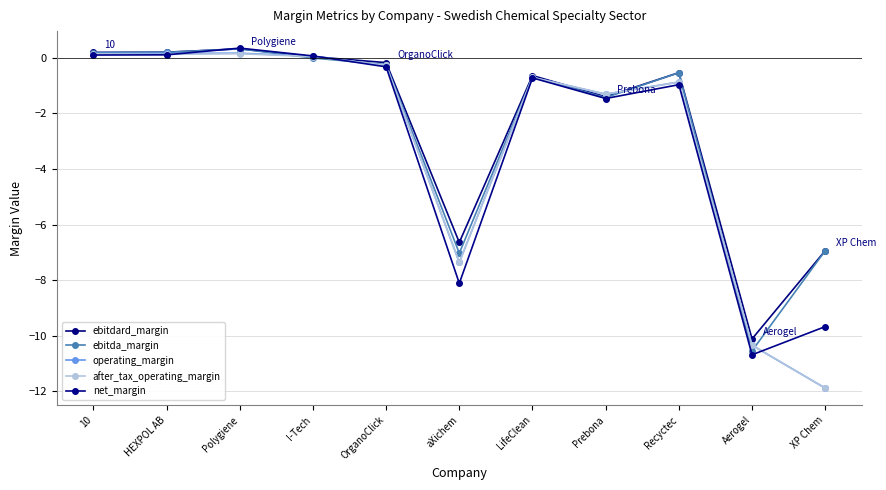

Does the chart display data point markers on the line(s)?

Yes